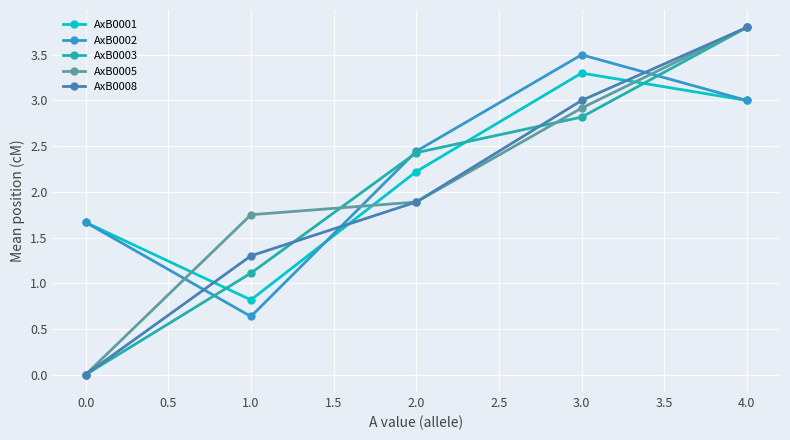

List the labels in order of AxB0003 value, largest first.

4.0, 3.0, 2.0, 1.0, 0.0